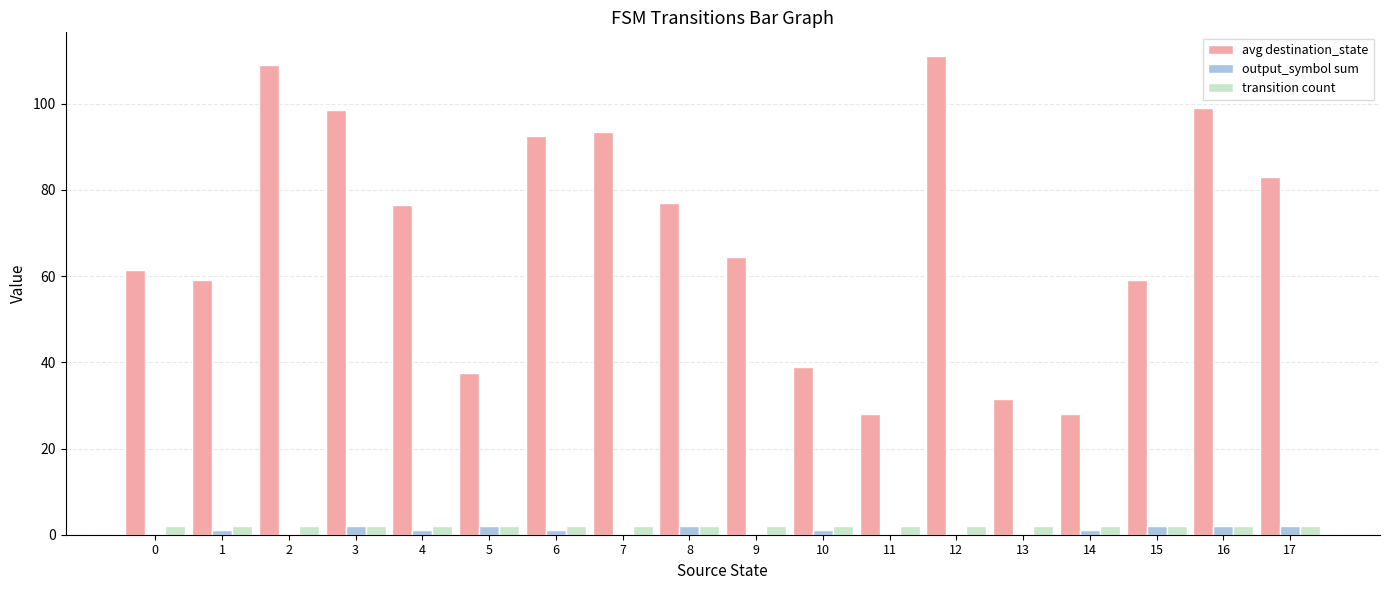

Where does the avg destination_state series first go above 76?

2